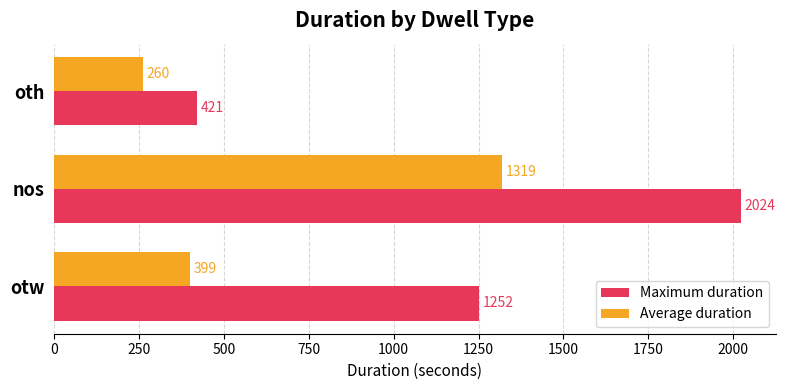

What is the difference between the maximum and minimum values in the Maximum duration series?

1603.0